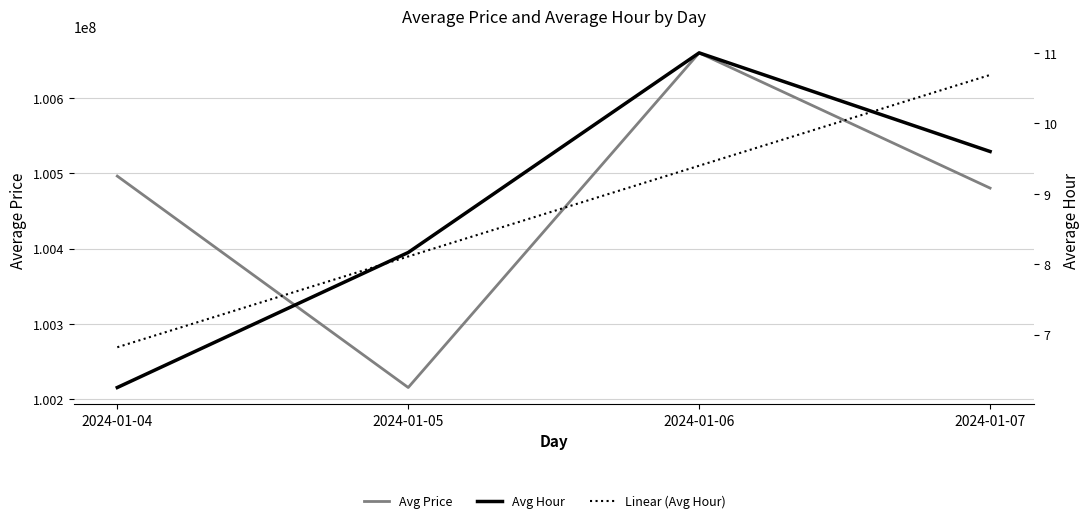

Reading left to right, transcribe all the data shown in this chart.

avg_price_millions: 2024-01-04=100496347.0	2024-01-05=100215891.7	2024-01-06=100659840.0	2024-01-07=100480457.4
avg_hour: 2024-01-04=6.2	2024-01-05=8.2	2024-01-06=11.0	2024-01-07=9.6